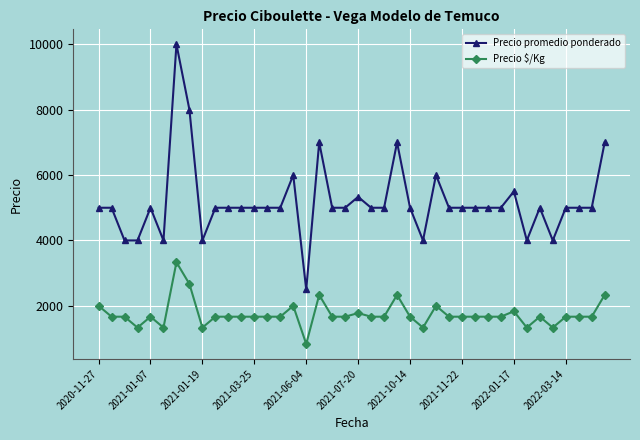

Reading left to right, transcribe all the data shown in this chart.

Precio promedio ponderado: 5000	5000	4000	4000	5000	4000	10000	8000	4000	5000	5000	5000	5000	5000	5000	6000	2500	7000	5000	5000	5333	5000	5000	7000	5000	4000	6000	5000	5000	5000	5000	5000	5500	4000	5000	4000	5000	5000	5000	7000
Precio $/Kg: 2000	1667	1667	1333	1667	1333	3333	2667	1333	1667	1667	1667	1667	1667	1667	2000	833	2333	1667	1667	1778	1667	1667	2333	1667	1333	2000	1667	1667	1667	1667	1667	1833	1333	1667	1333	1667	1667	1667	2333